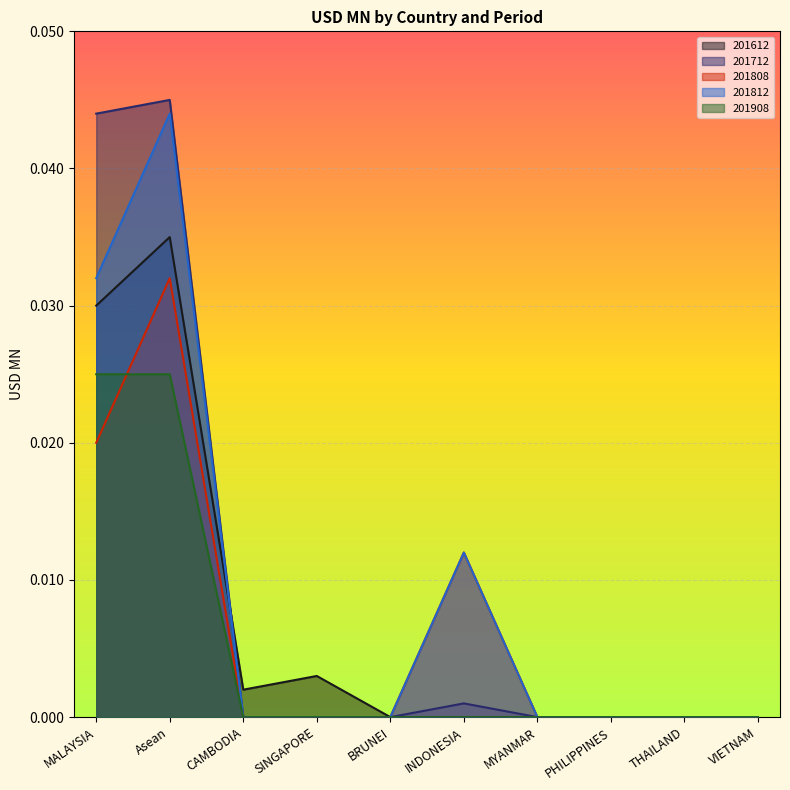

Does the chart display data point markers on the line(s)?

No